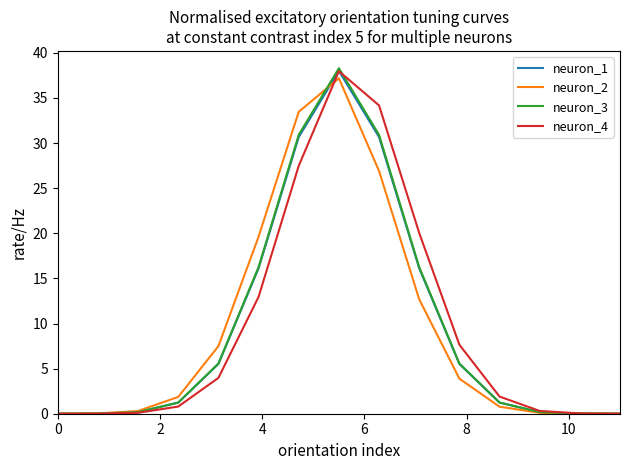

What is the greatest value displayed?

38.3